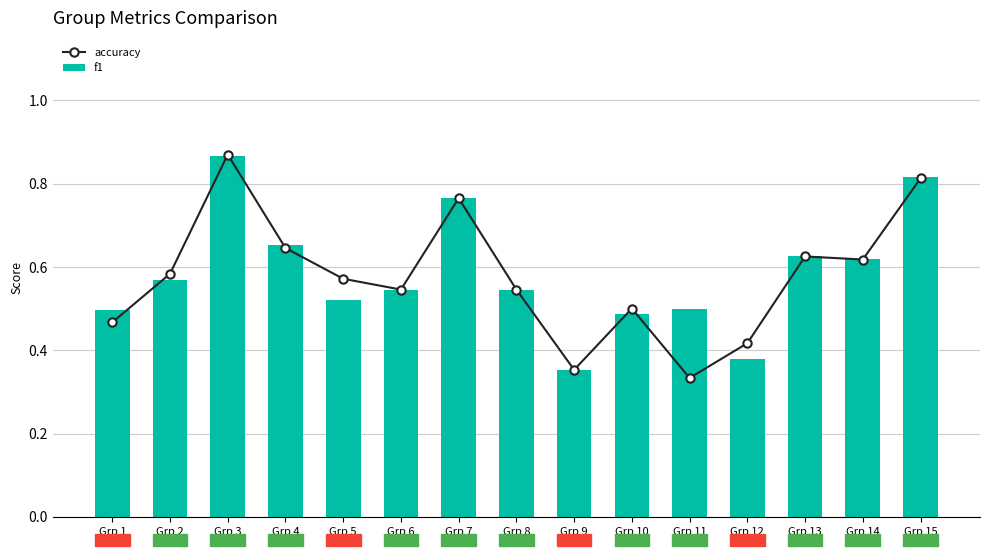

Reading right to left, extract all data points from this chart.

accuracy: 0.8	0.6	0.6	0.4	0.3	0.5	0.4	0.5	0.8	0.5	0.6	0.6	0.9	0.6	0.5
f1: 0.8	0.6	0.6	0.4	0.5	0.5	0.4	0.5	0.8	0.5	0.5	0.7	0.9	0.6	0.5